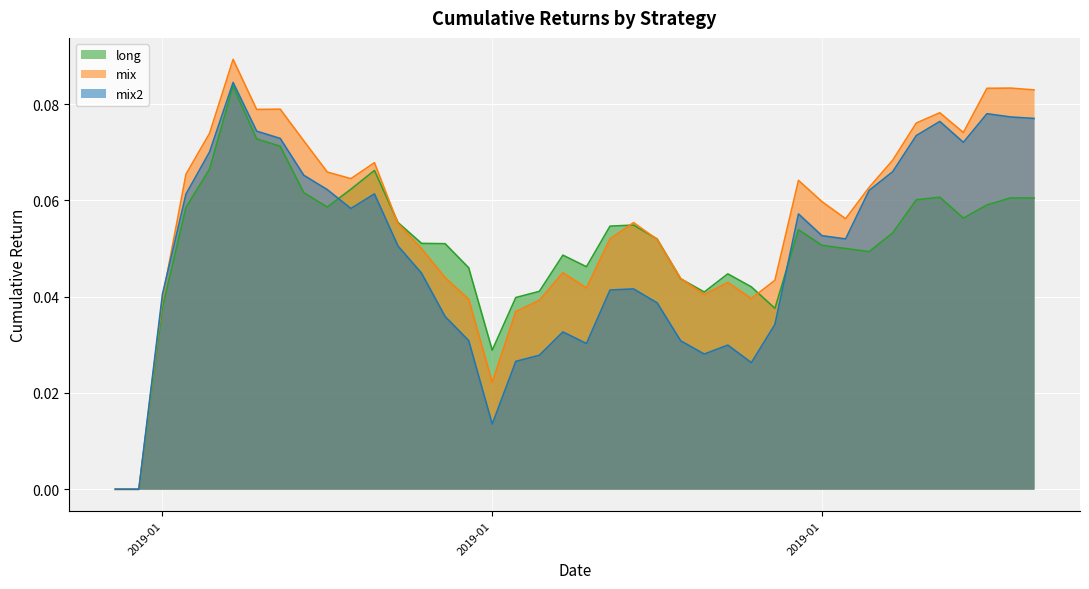

In mix2, how many points are lower than both neighbors (excluding endpoints)?

7